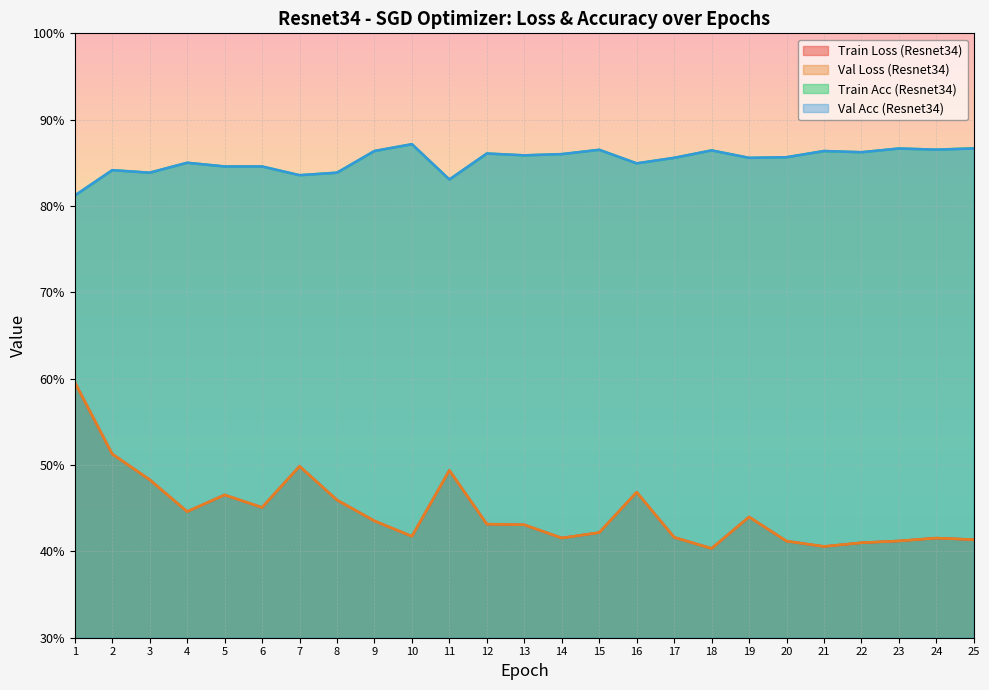

At which category does the chart reach its peak across all series?

10